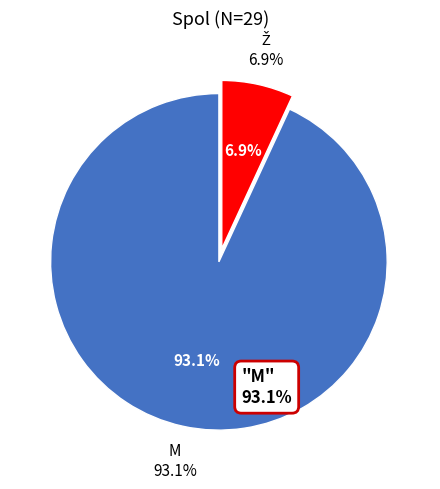

What is the change in value from M to Ž?

-25